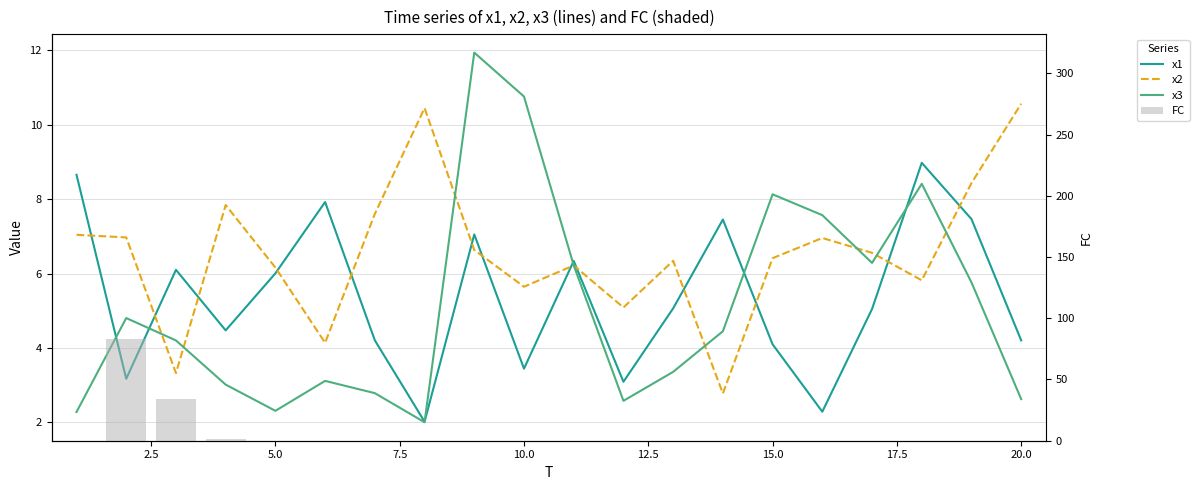

Are the bars grouped side by side (vs. stacked)?

Yes